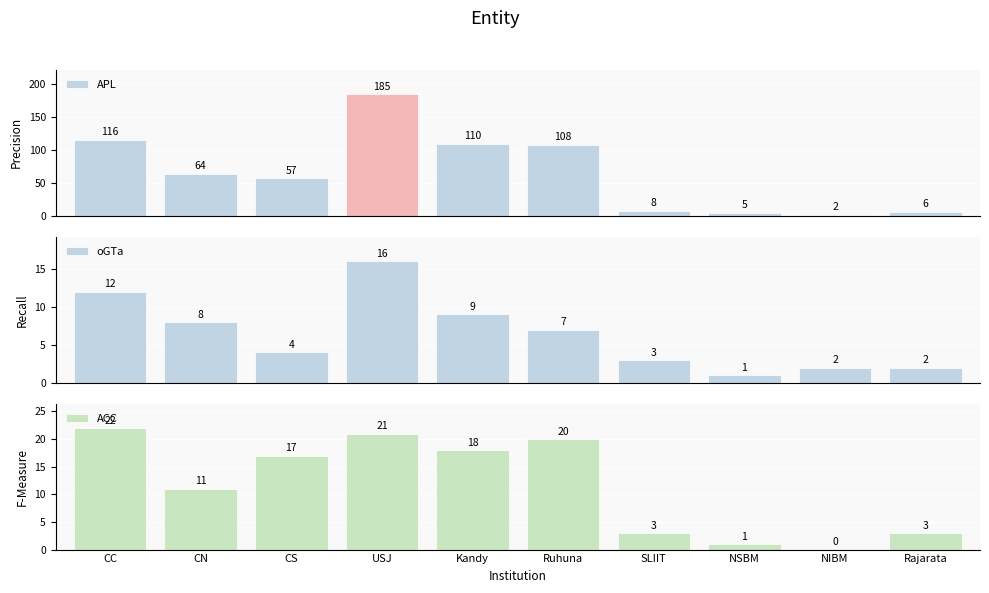

The oGTa series shows 23 at USJ. True or false?

False